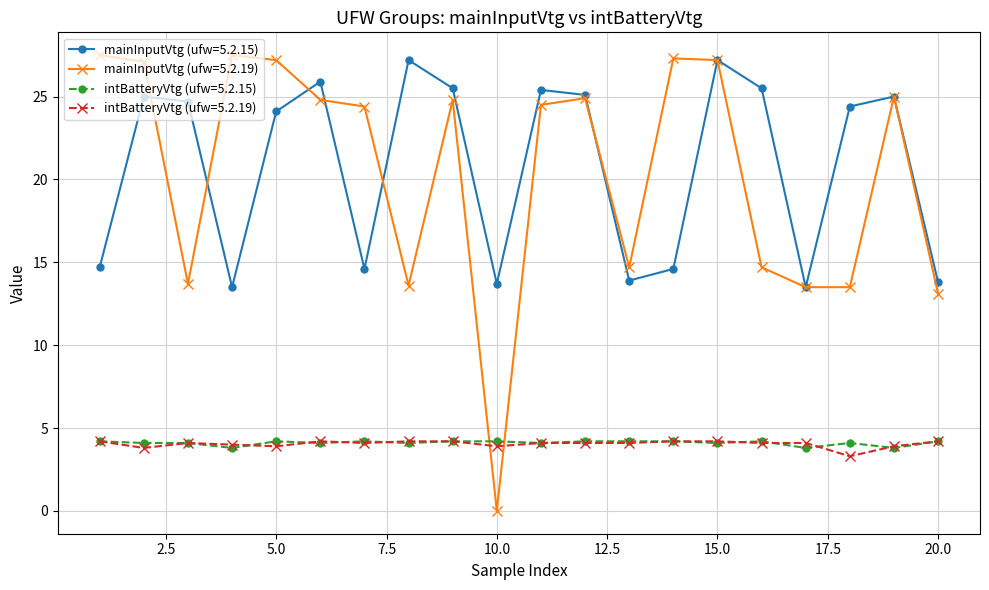

Which series has the largest range (max minus min)?

mainInputVtg (ufw=5.2.19)